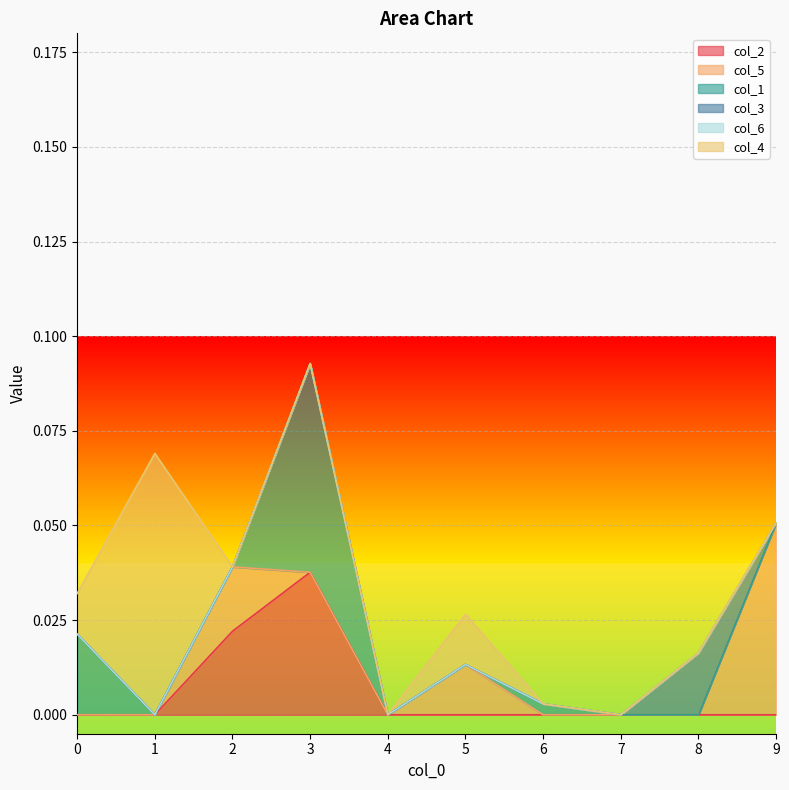

Between 3 and 9, which is larger?

3